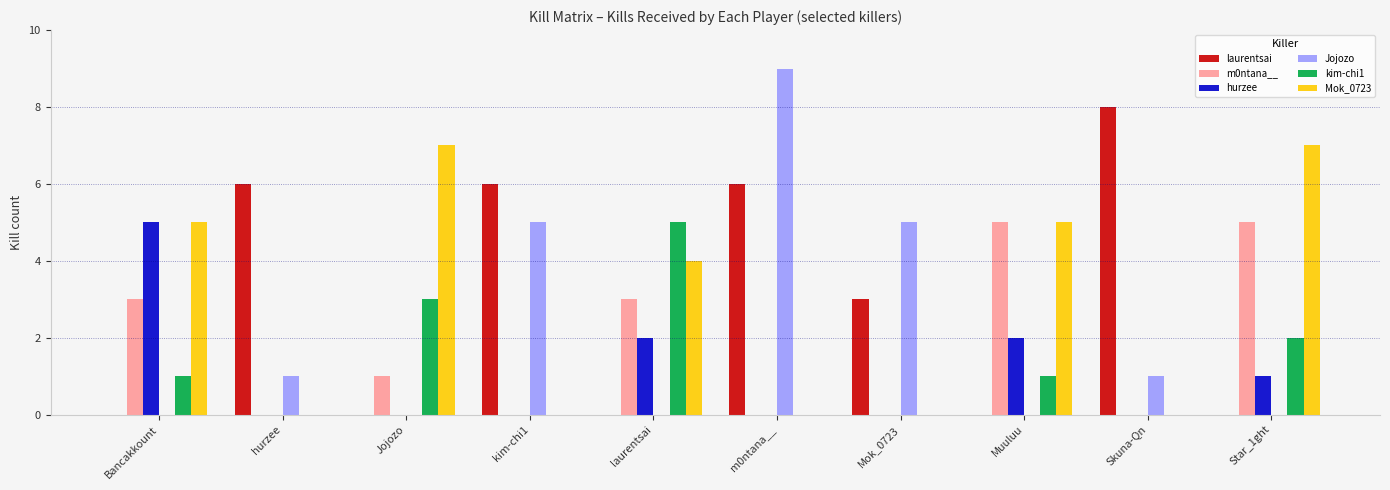

Which series changed the most between Jojozo and m0ntana__?

Jojozo